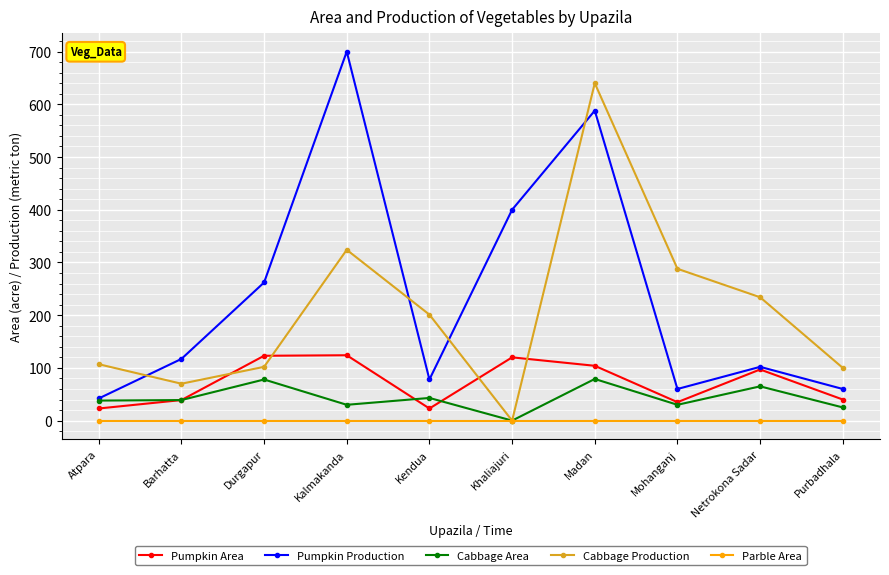

What is the sum of all Pumpkin Area values?

728